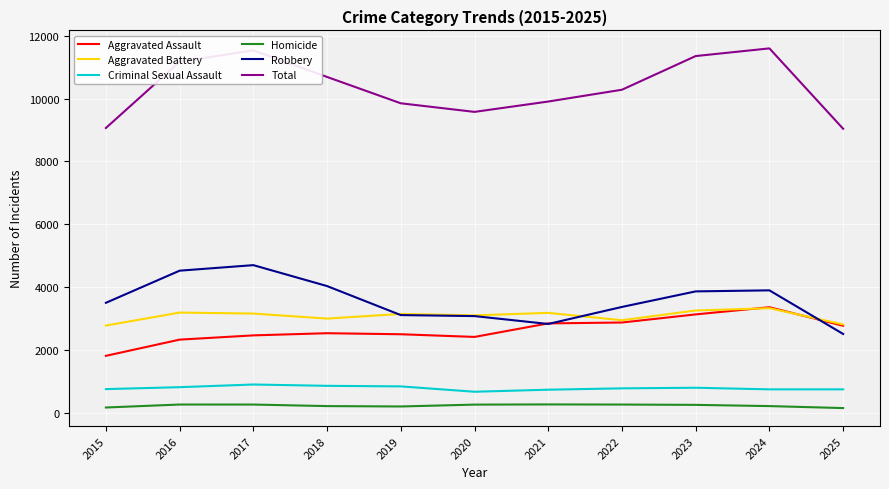

True or false: Aggravated Battery has a value of 805 at 2024.

False